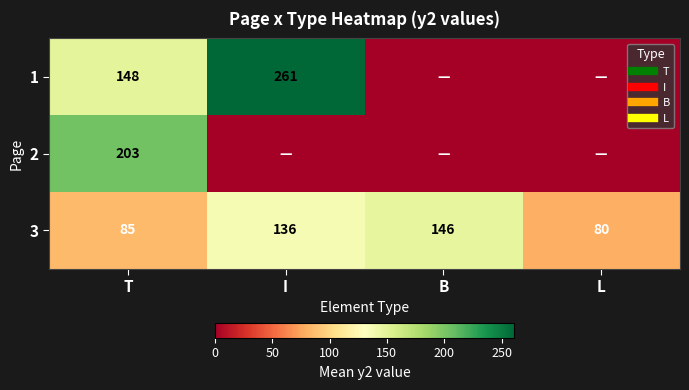

Count the 1 values in the range 0 to 261.

4